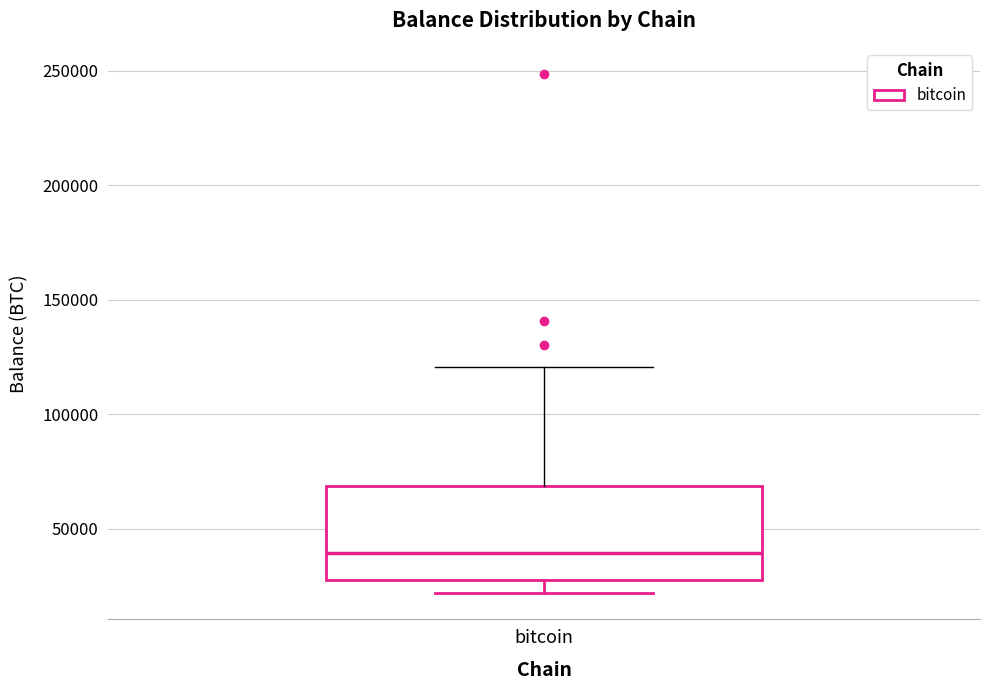

Where does the upper whisker of the box for bitcoin end on the y-axis? The values are not printed on the chart, so give them approximately, as read against the axis.

120000